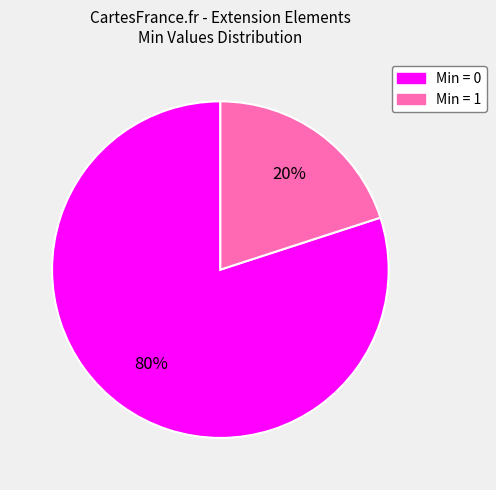

To the nearest percent, what is the average slice percentage?

50%